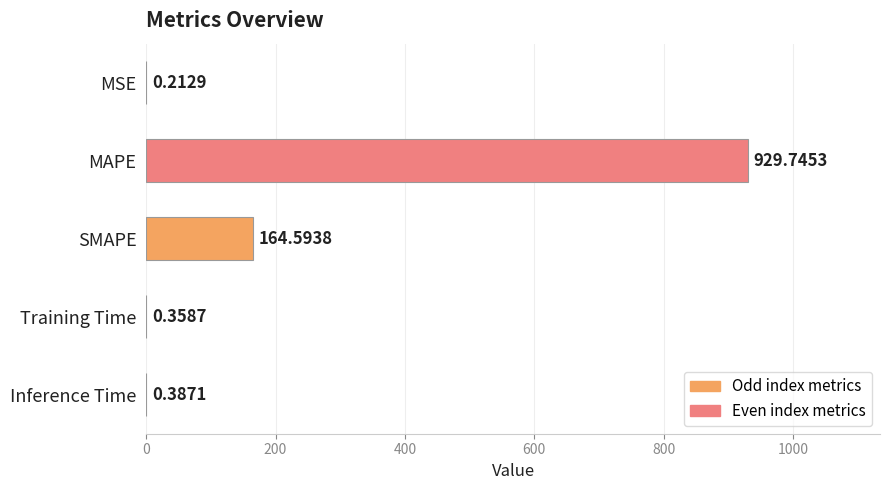

Does the chart contain stacked bars?

No